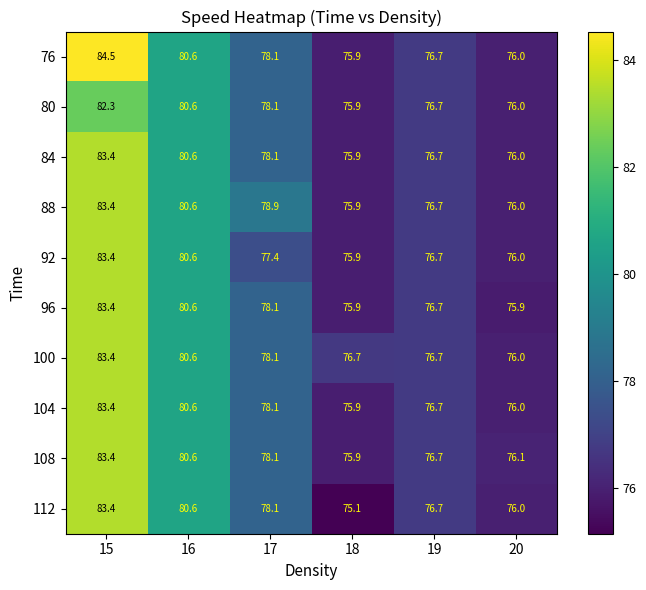

How many data points does each series have?

6